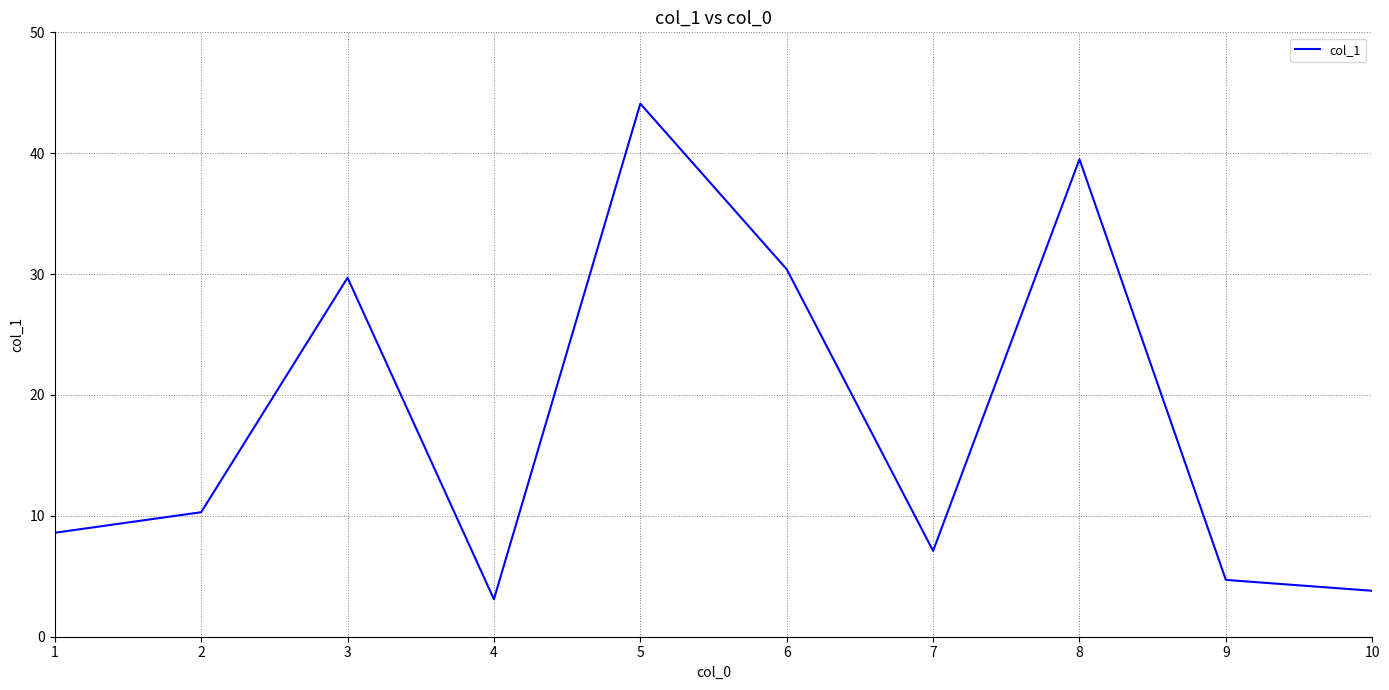

Where is the first local maximum?

3